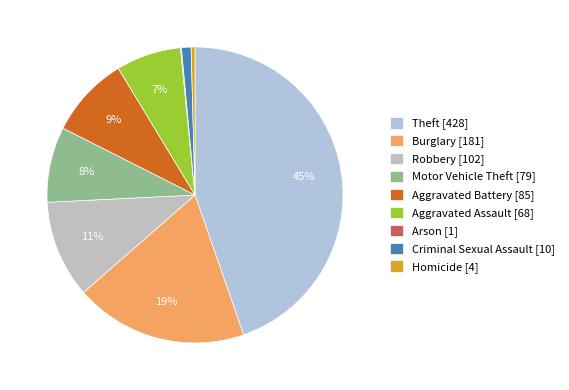

What is the smallest slice in the pie chart?

Arson